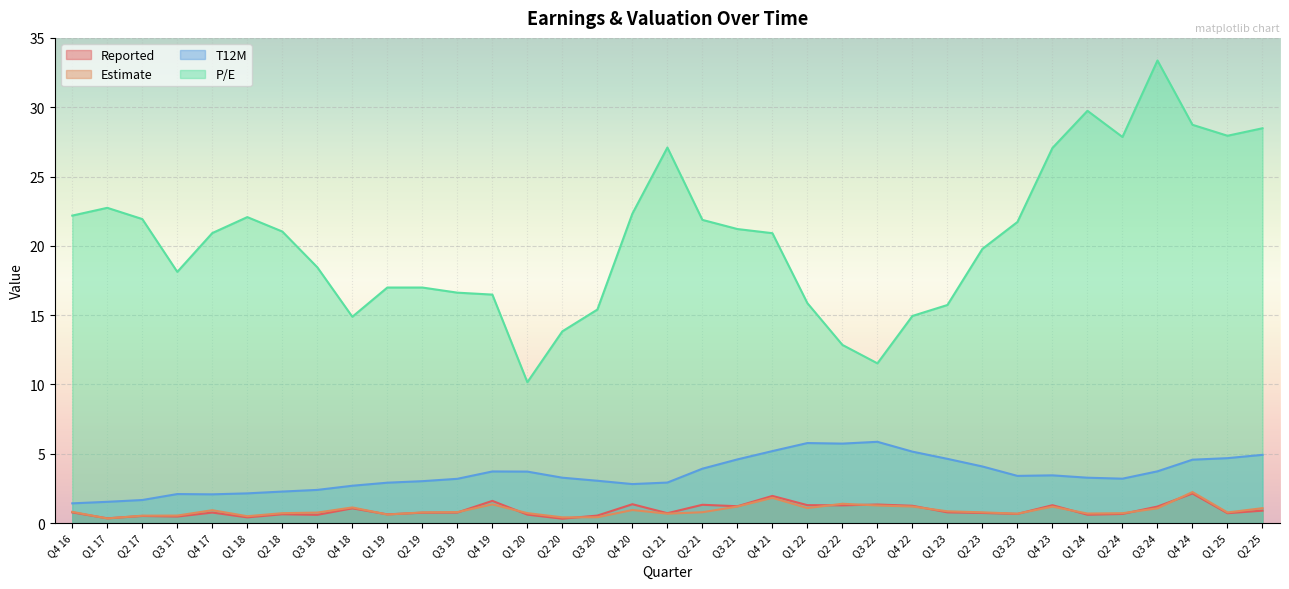

True or false: Estimate and Reported cross at least once.

True